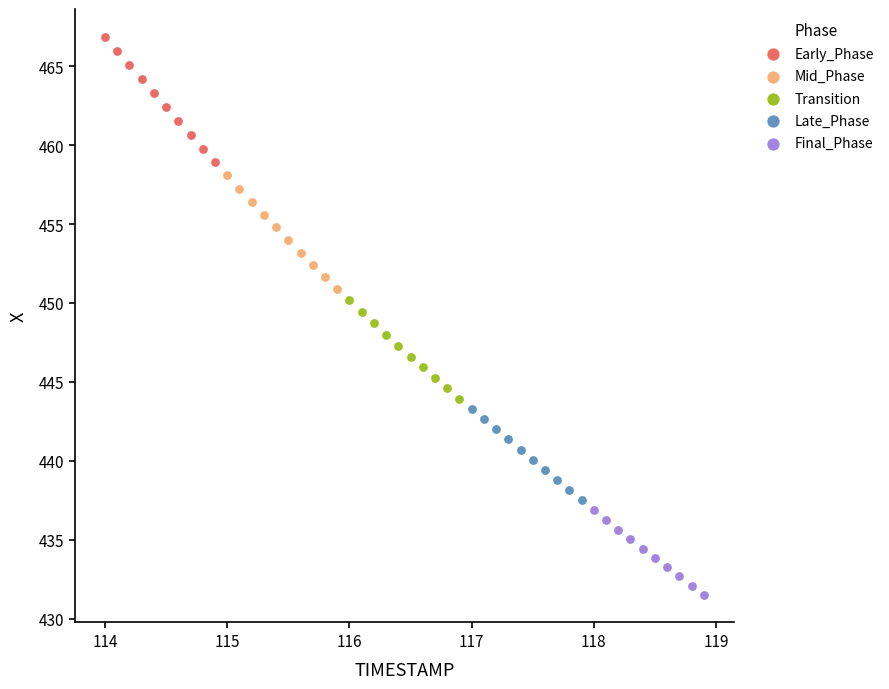

Which series has the largest Y range (max minus min)?

Early_Phase